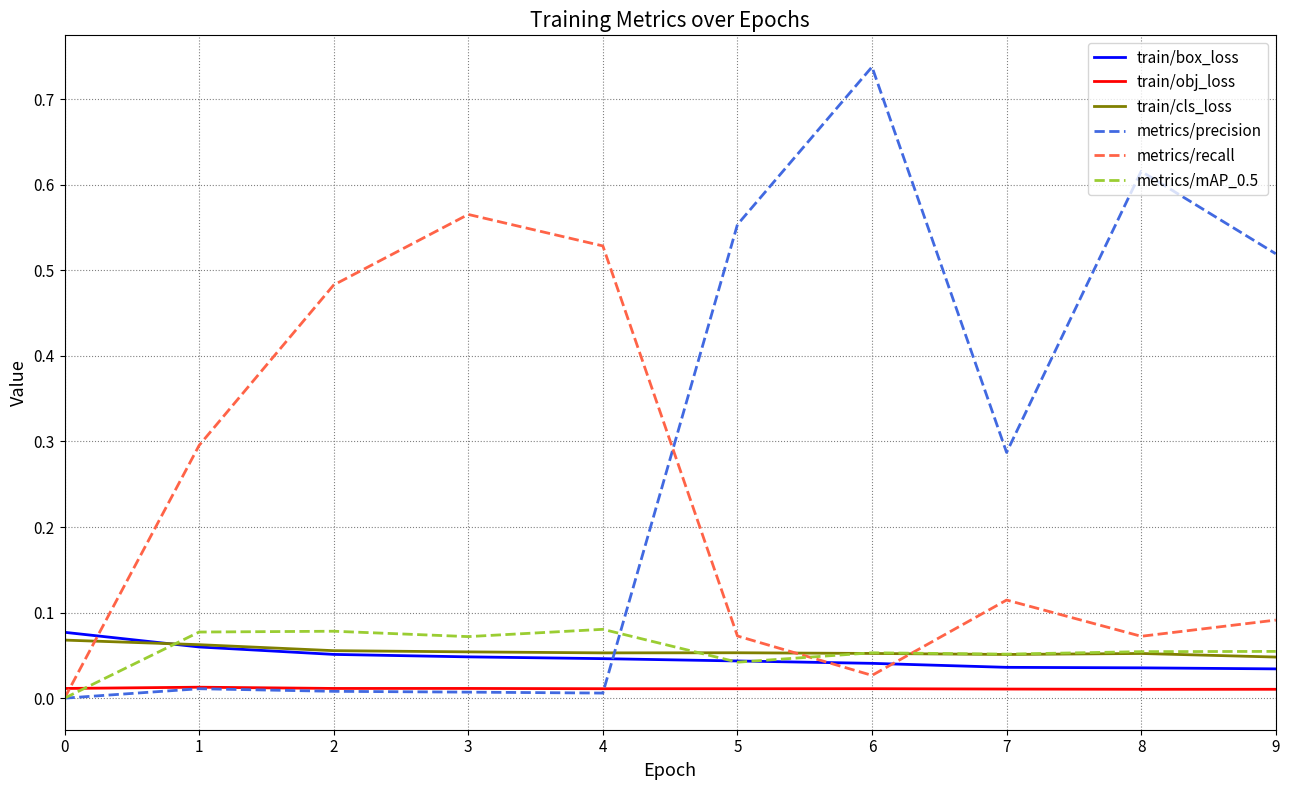

True or false: train/obj_loss and train/box_loss intersect in this chart.

False